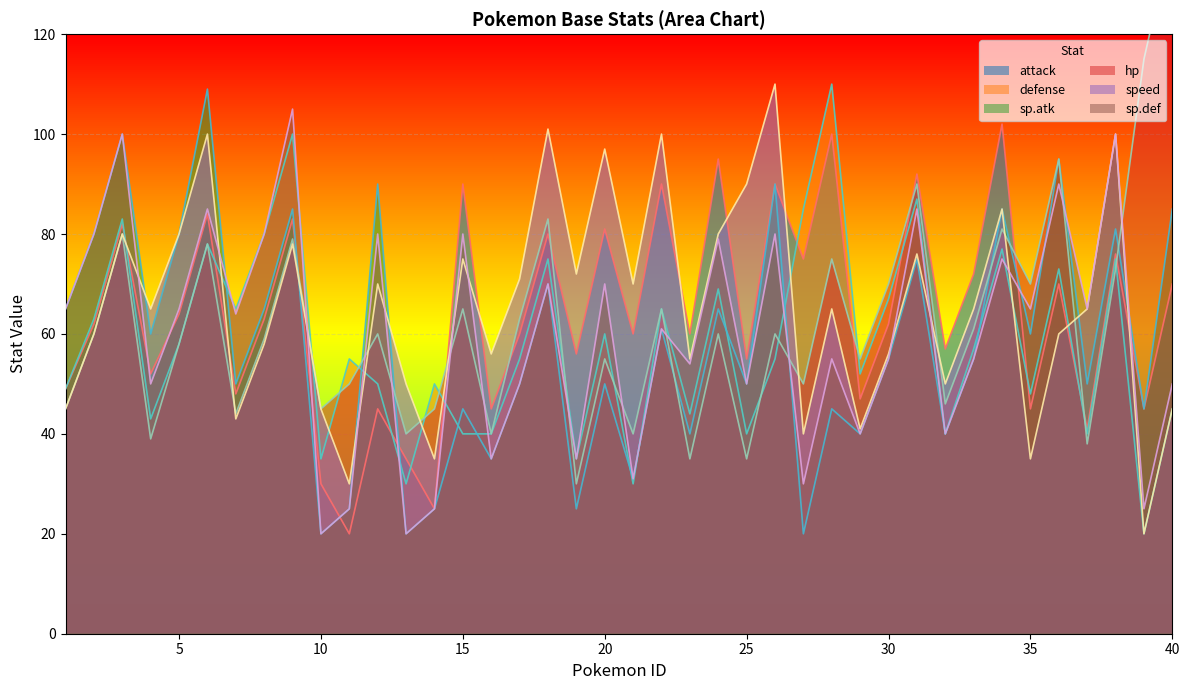

What is the spread (max minus min) of values at 35?

35